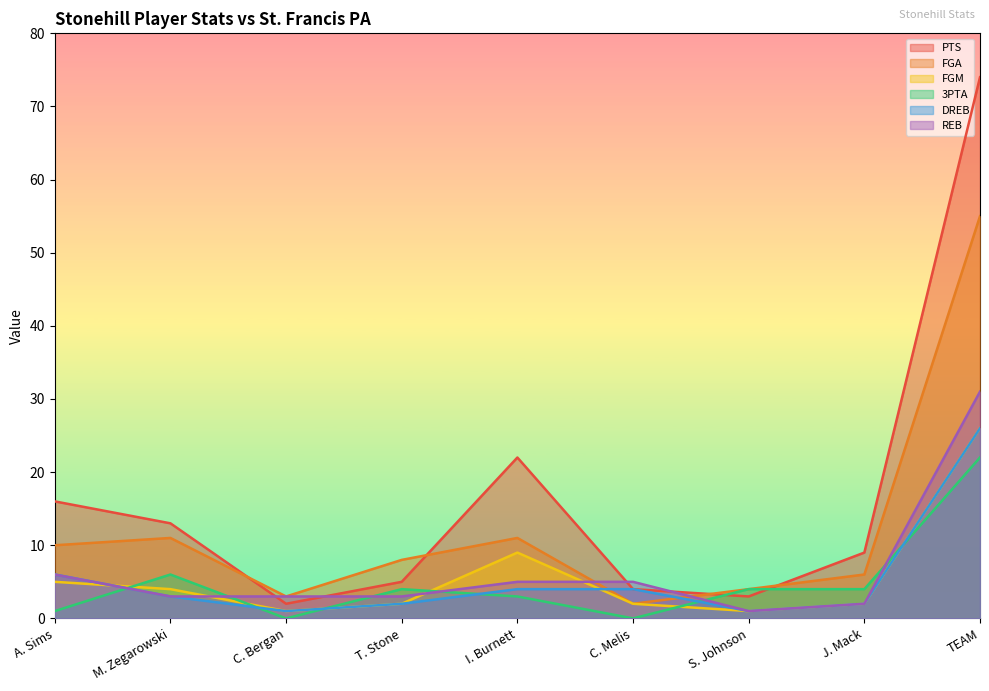

Reading left to right, what are all the values shown in this chart?

PTS: 16	13	2	5	22	4	3	9	74
FGA: 10	11	3	8	11	2	4	6	55
FGM: 5	4	1	2	9	2	1	2	26
3PTA: 1	6	0	4	3	0	4	4	22
DREB: 6	3	1	2	4	4	1	2	26
REB: 6	3	3	3	5	5	1	2	31